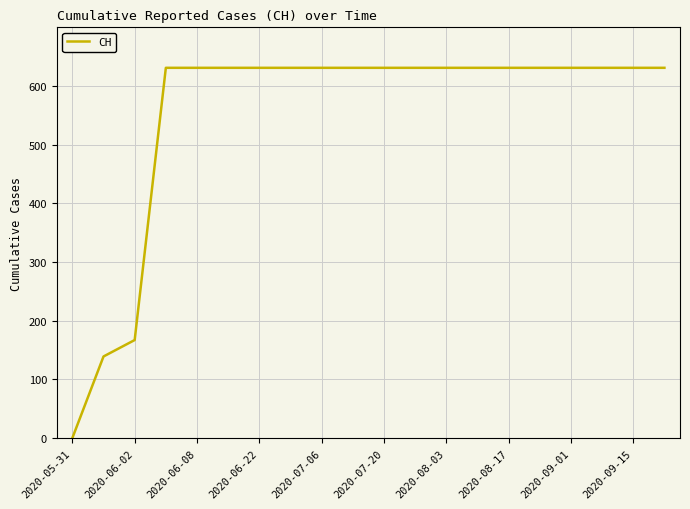

What is the maximum value shown in the chart?

631